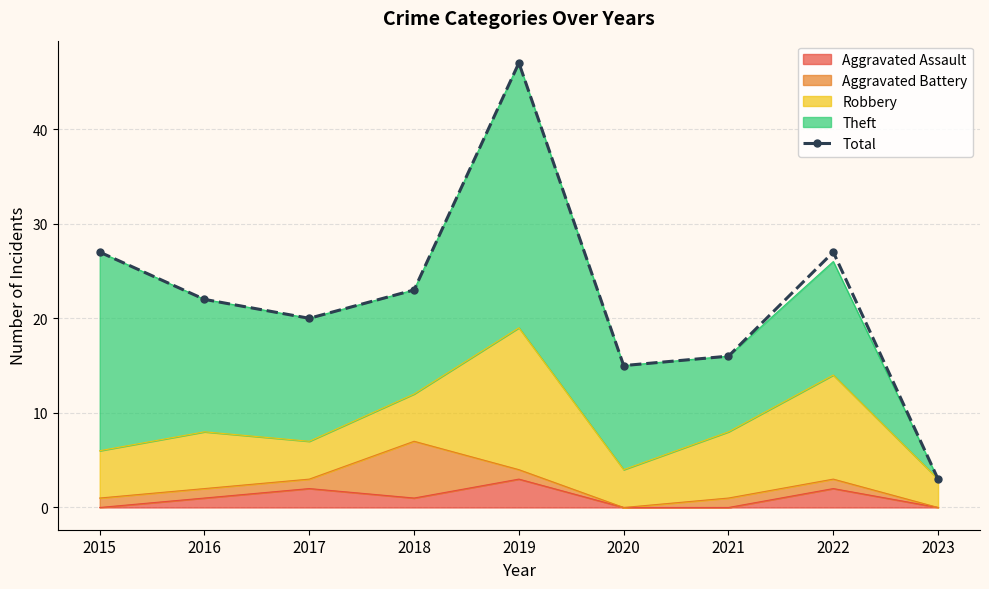

How many lines are shown in the chart?

1